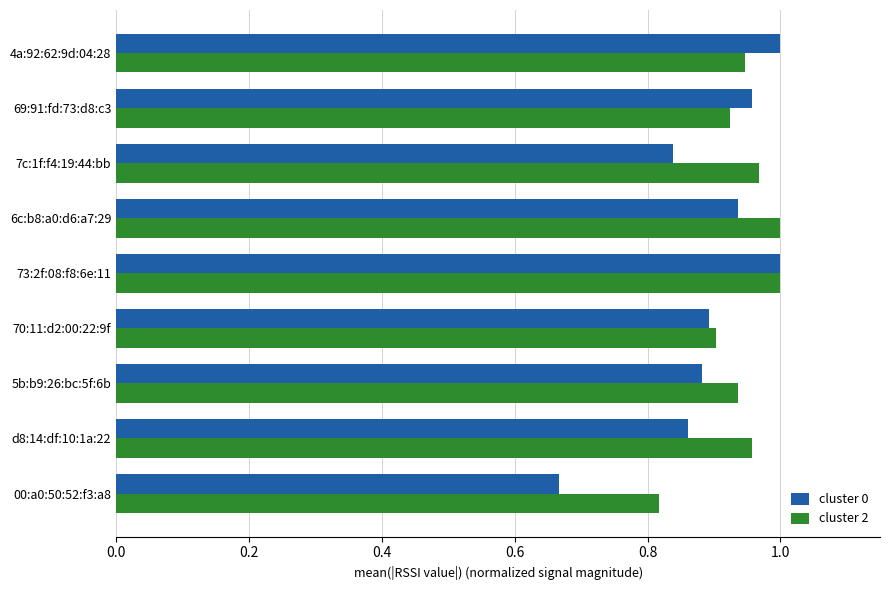

What is the sum of all cluster 0 values?

8.0